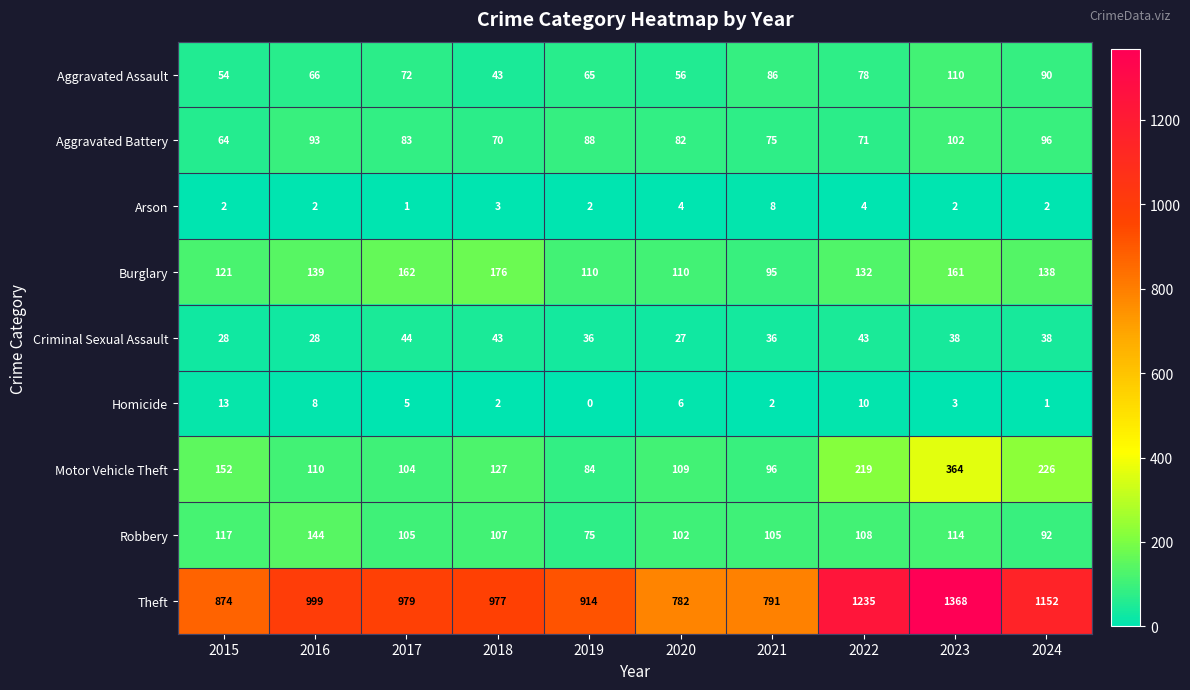

Rank the series at 2017 from lowest to highest value.

Arson, Homicide, Criminal Sexual Assault, Aggravated Assault, Aggravated Battery, Motor Vehicle Theft, Robbery, Burglary, Theft